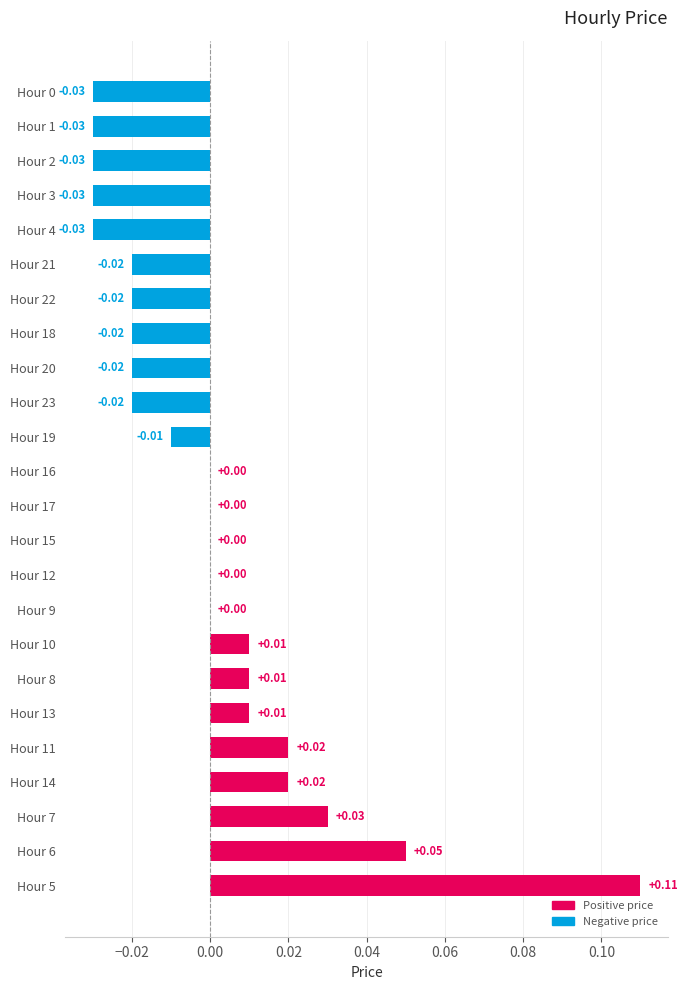

Which has a higher value, Hour 15 or Hour 21?

Hour 15